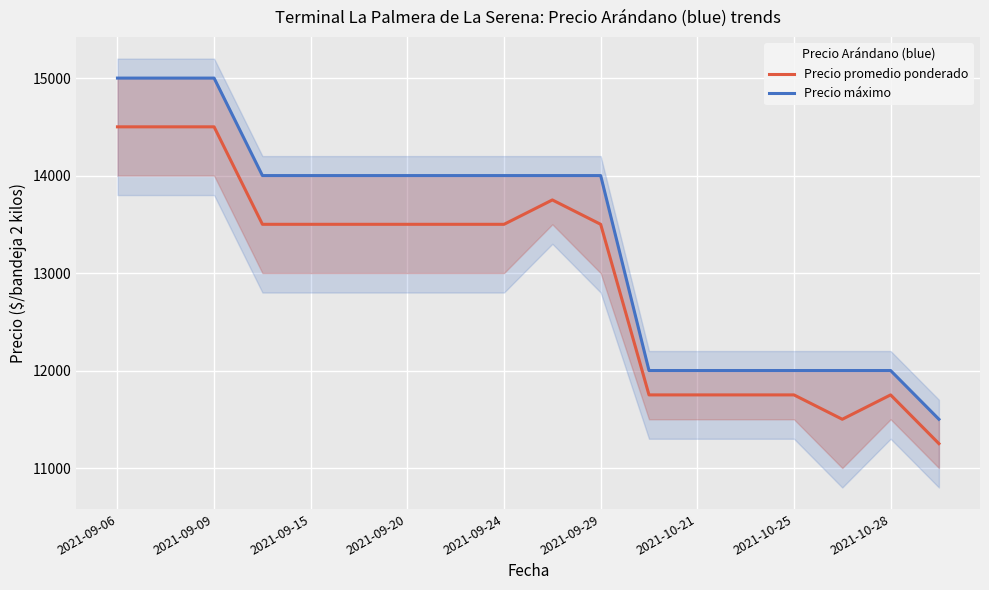

Does the chart display data point markers on the line(s)?

No